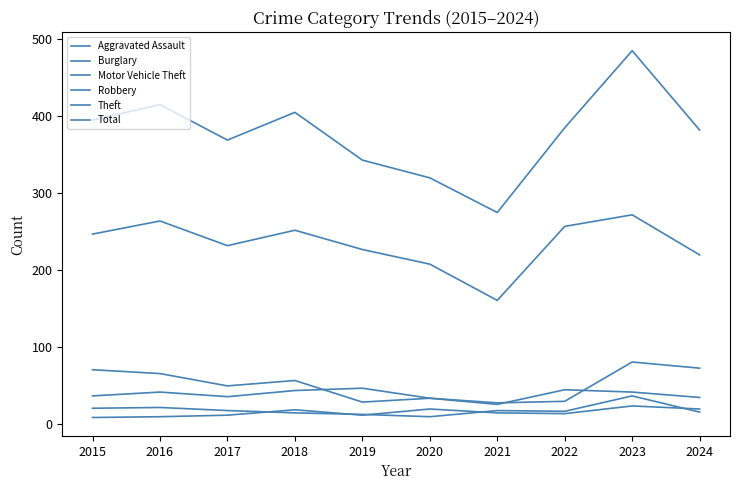

What is the minimum value for Burglary?

26